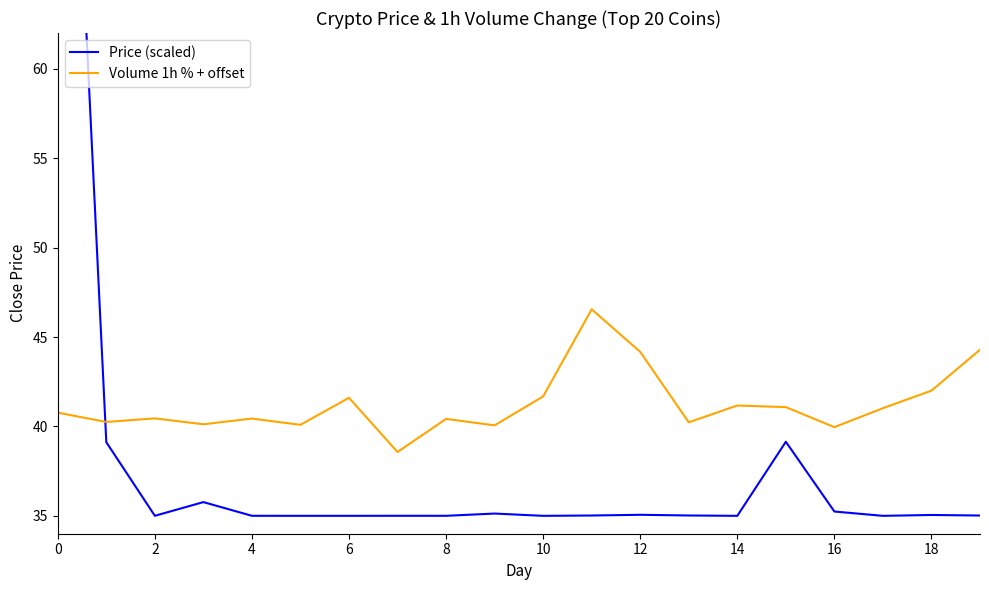

The Volume 1h % + offset series shows 40.8 at 0. True or false?

True